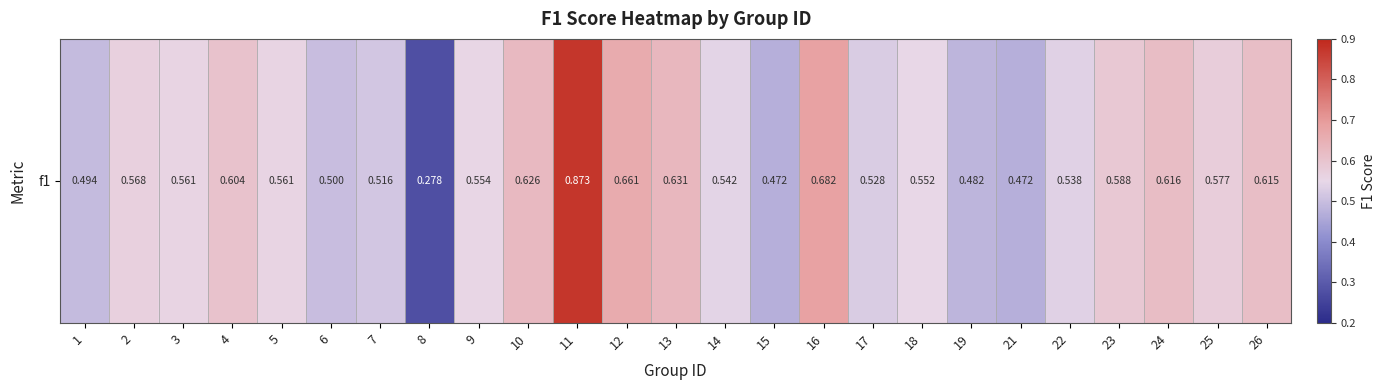

What is the greatest value displayed?

0.9